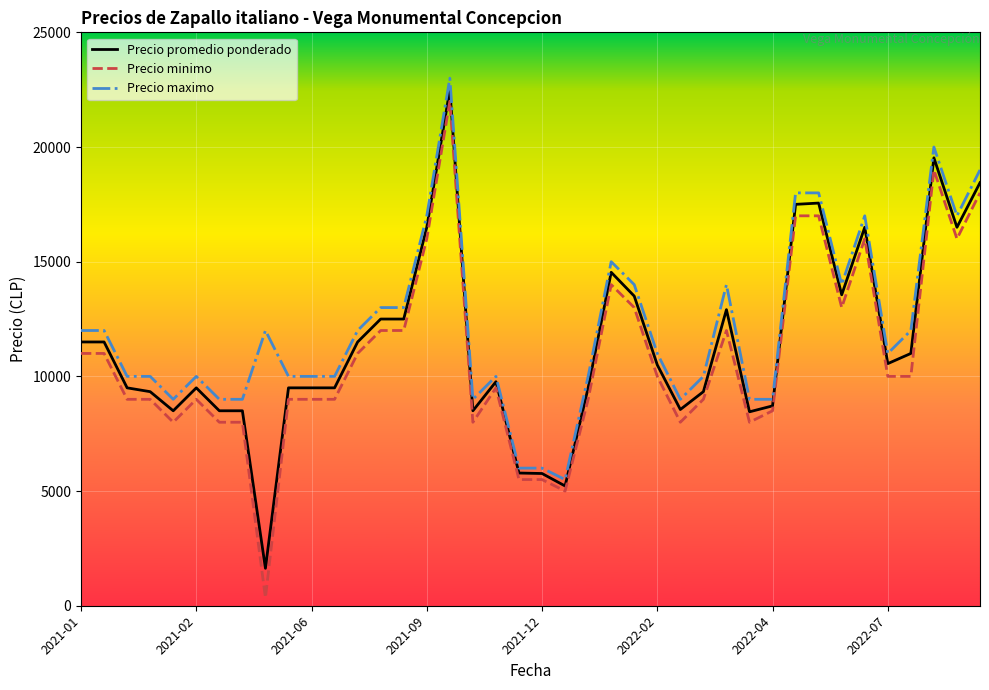

True or false: Precio minimo and Precio maximo intersect in this chart.

False